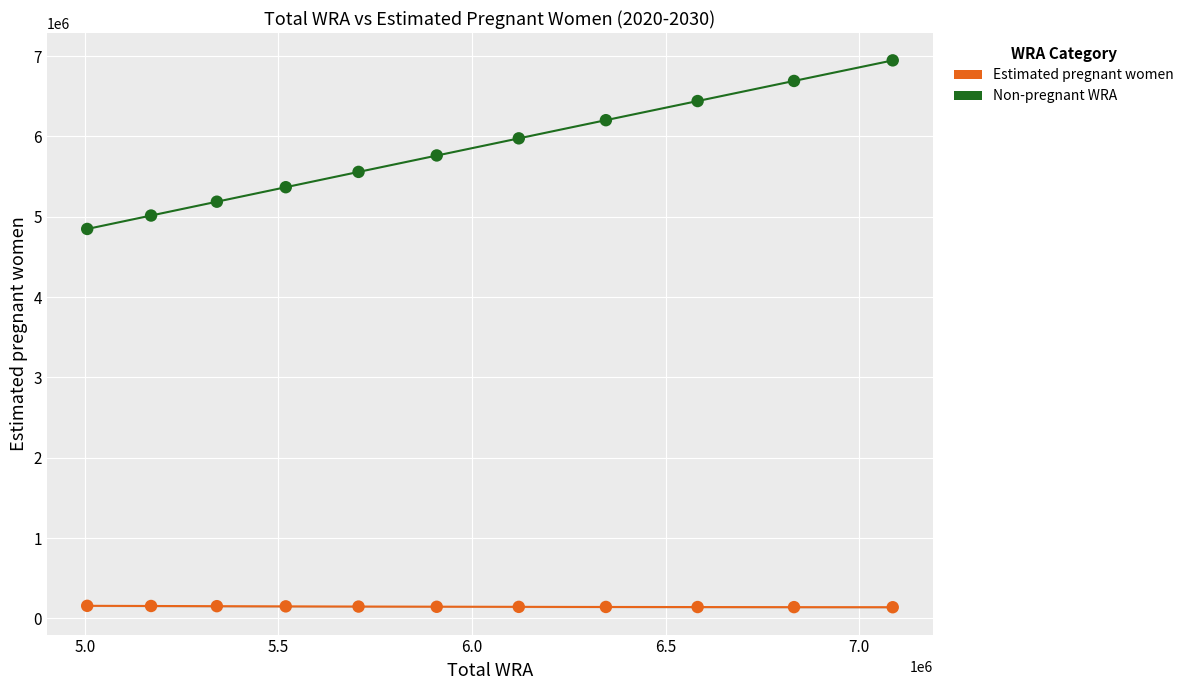

Which series contains the lowest Y value?

Estimated pregnant women